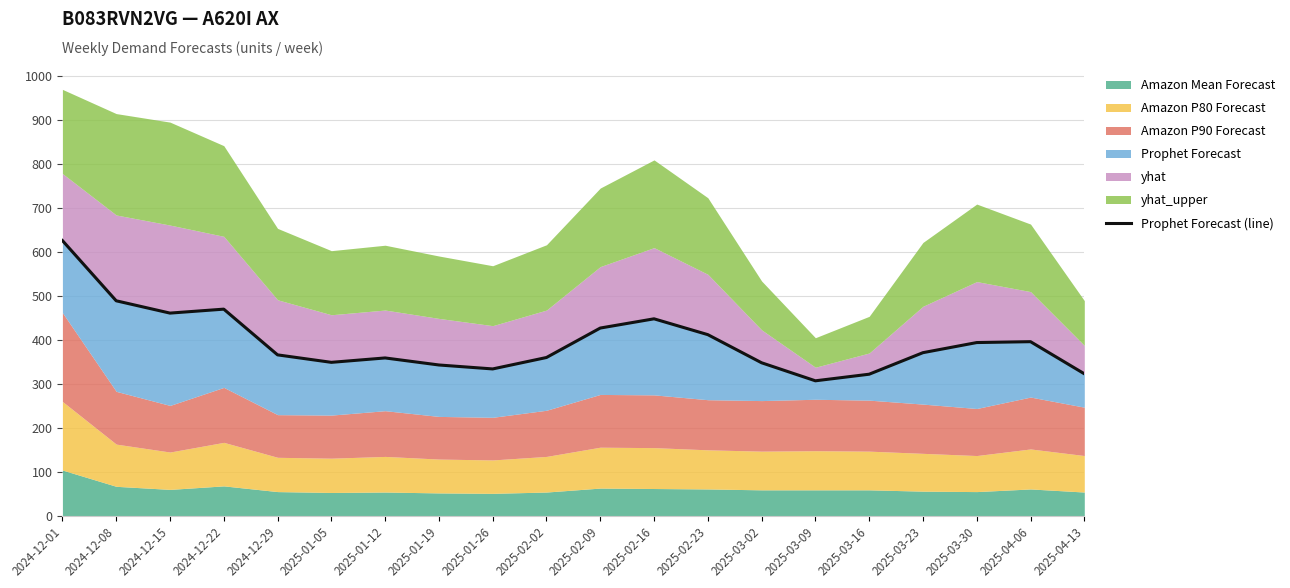

Reading left to right, list all the values displayed in this chart.

626	489	461	470	366	349	359	343	334	360	427	448	412	348	307	322	371	394	396	323